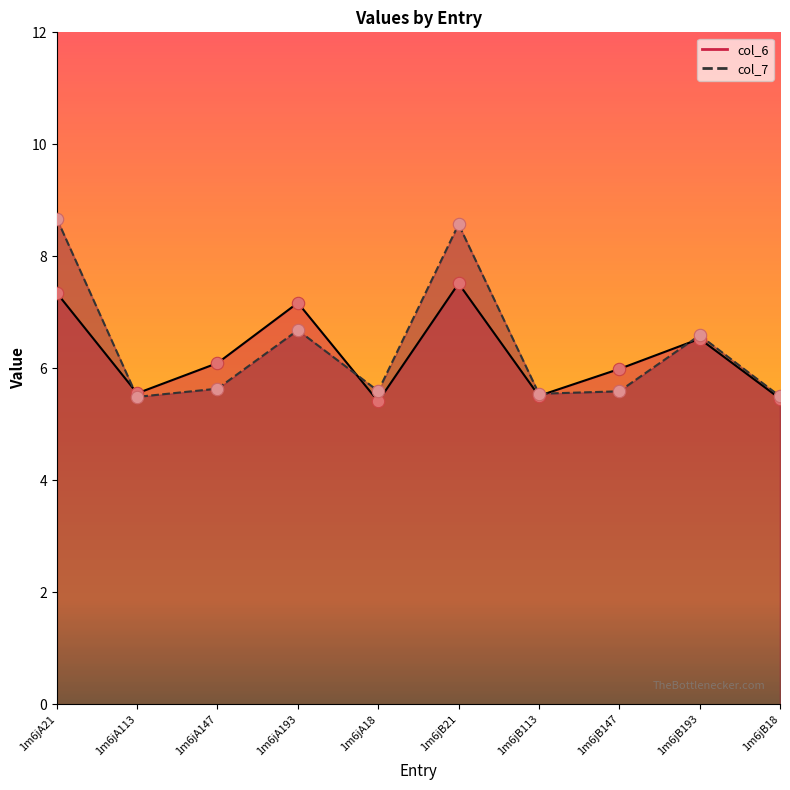

At which category is the sum across all series the highest?

1m6jB21